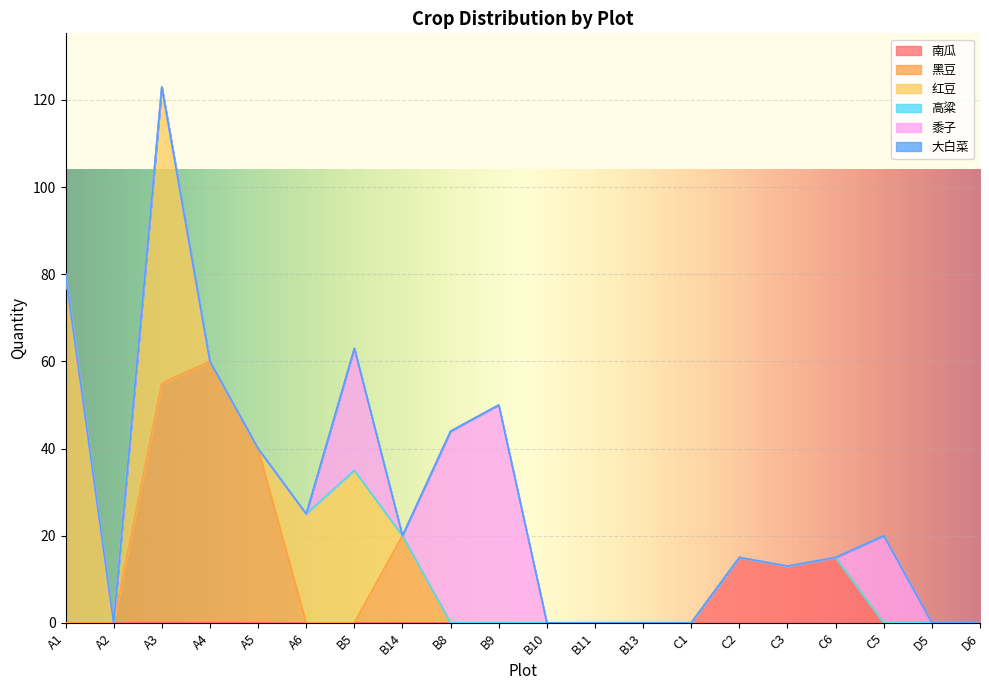

The 黍子 series shows 0 at A3. True or false?

True